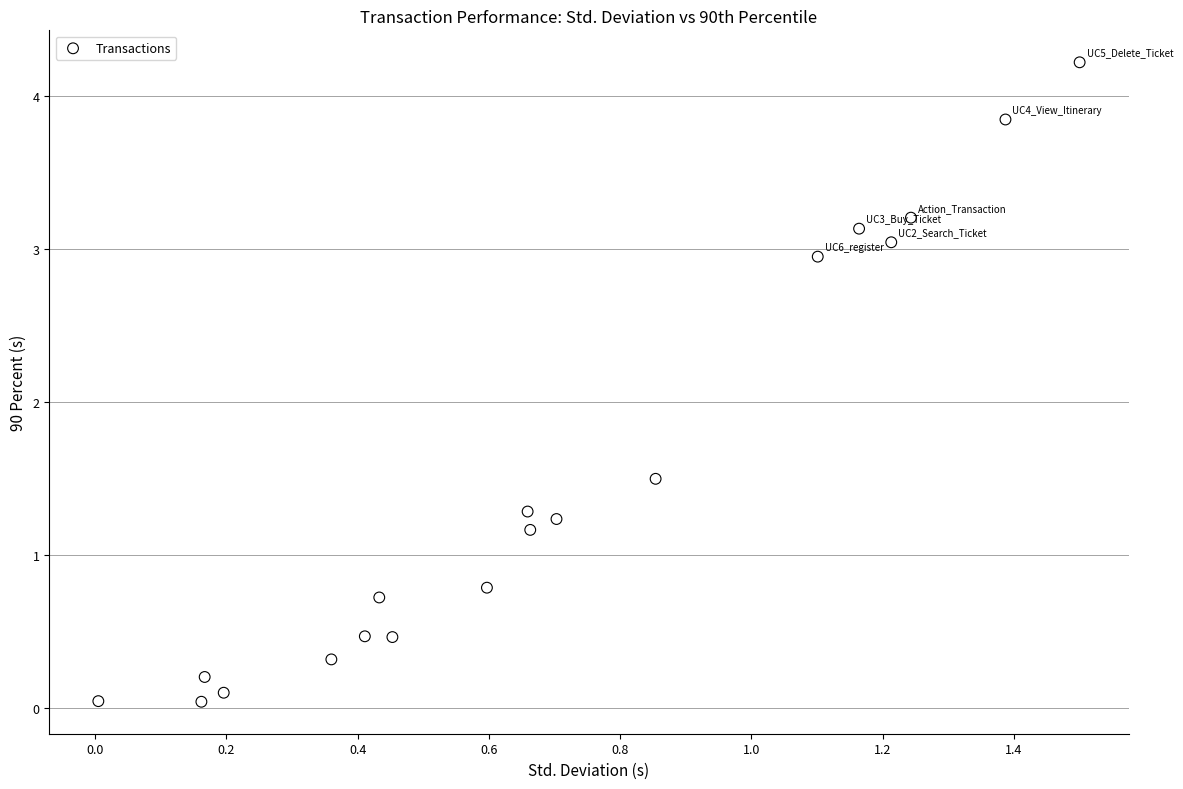

What is the range of X values (max minus min)?

1.5